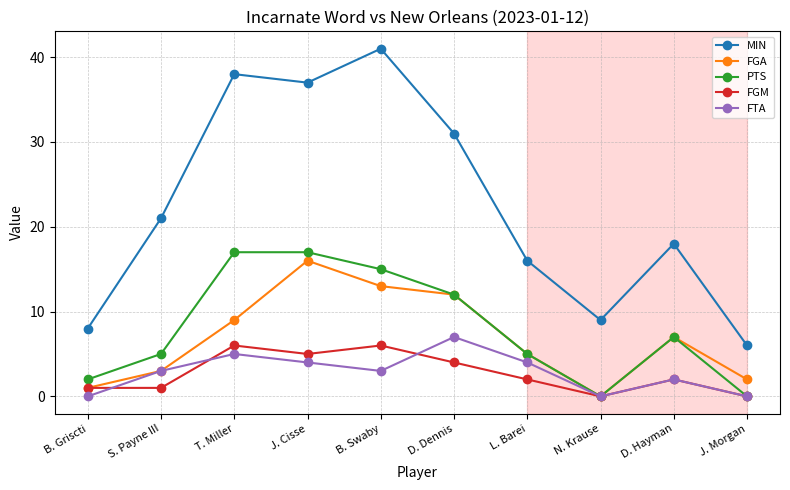

True or false: FGA has a value of 13 at B. Swaby.

True